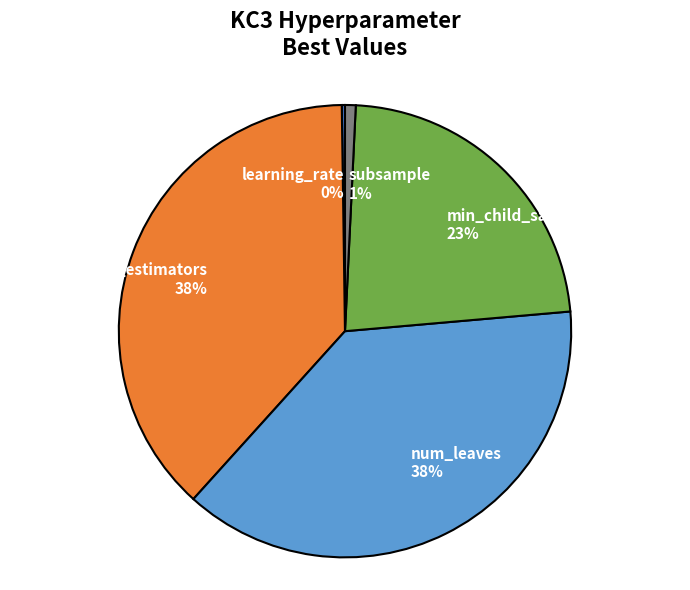

To the nearest percent, what is the combined percentage of num_leaves and min_child_samples?

61%